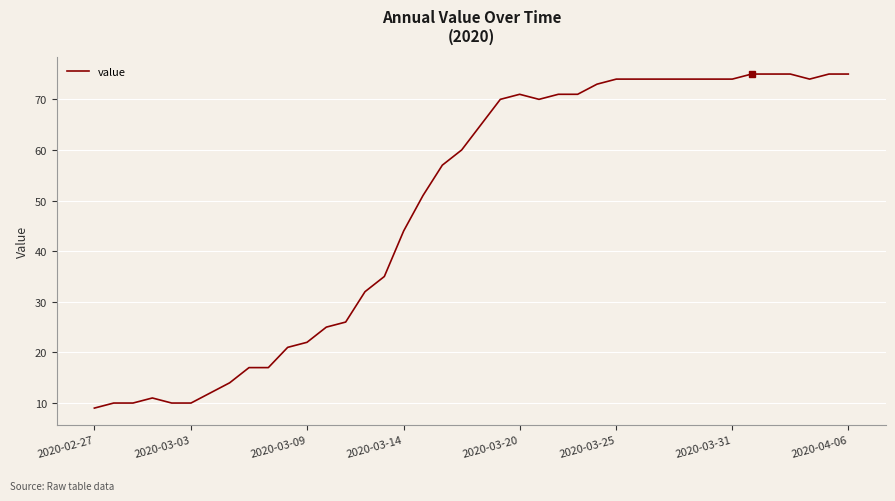

What is the difference between the maximum and minimum values?

66